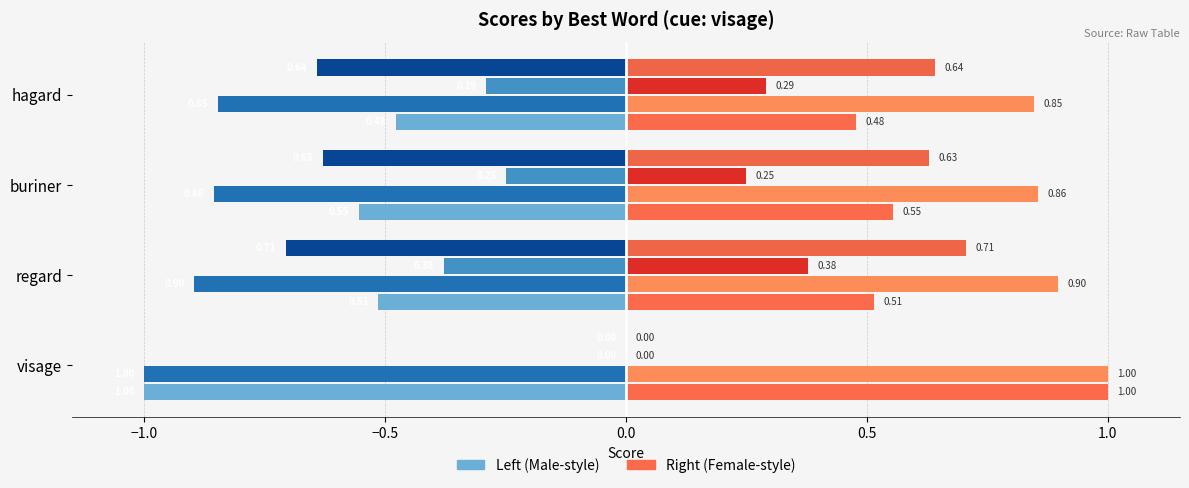

The value of adequacy_to_cue at visage is -0.6. True or false?

False